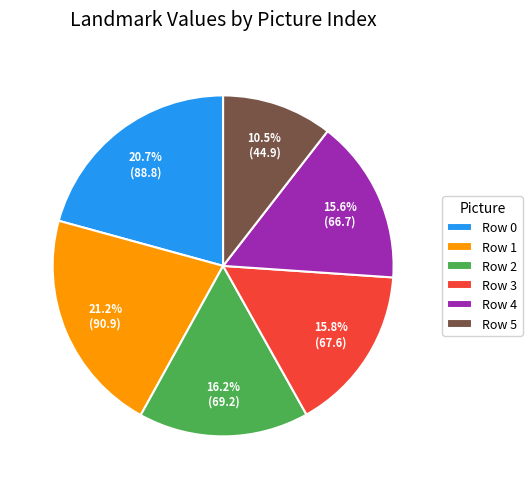

Does any single category account for the majority?

No